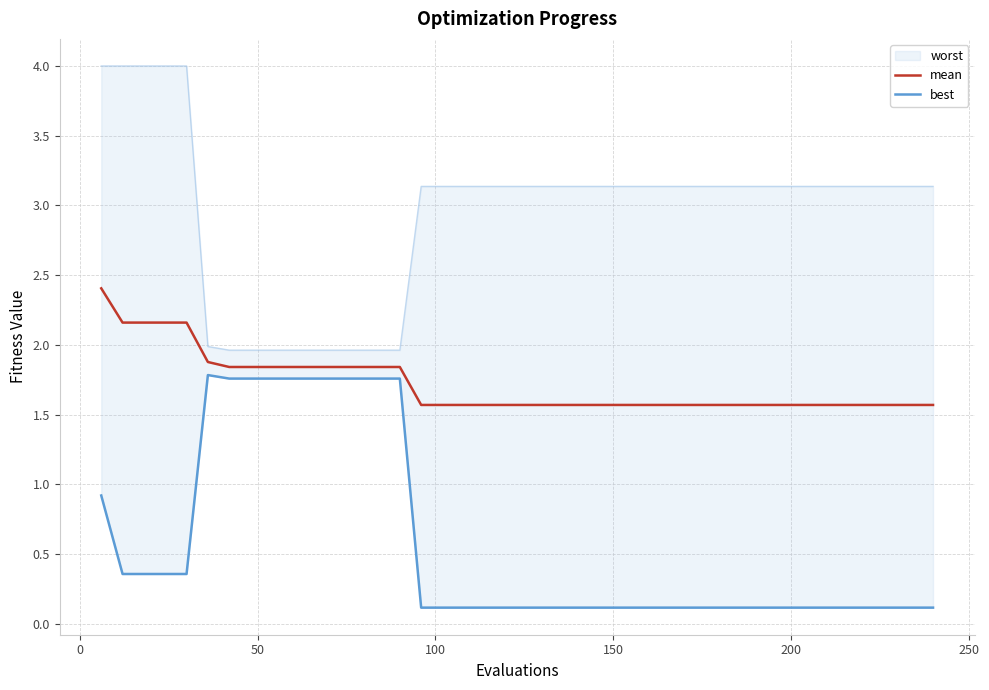

Rank the series by their maximum value, from lowest to highest.

best, mean, worst (line)